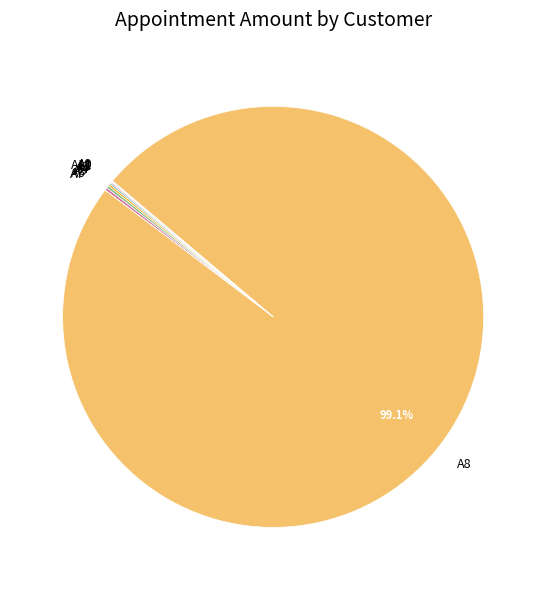

Is there a majority slice in this chart?

Yes